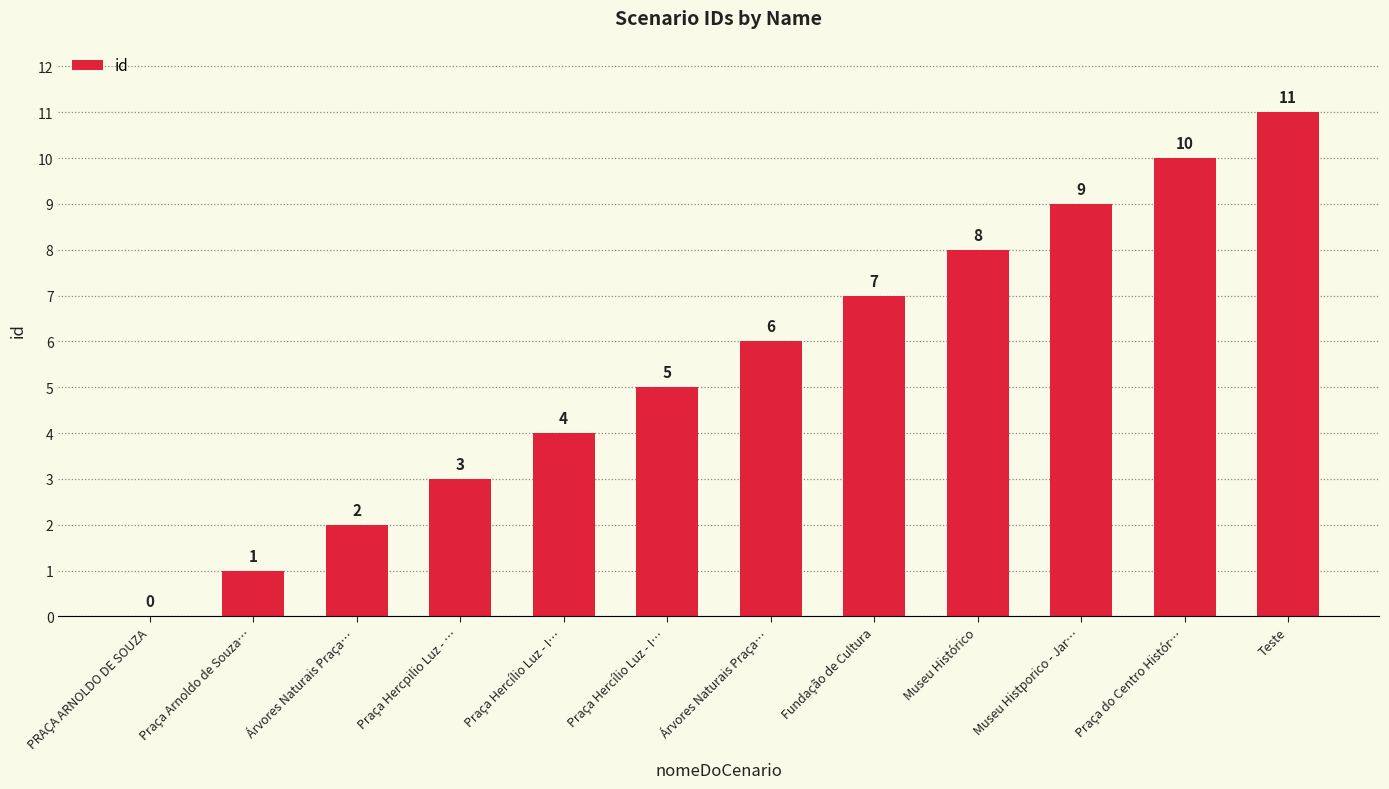

Between Praça Hercílio Luz - I… and Museu Histporico - Jar…, which is larger?

Museu Histporico - Jar…